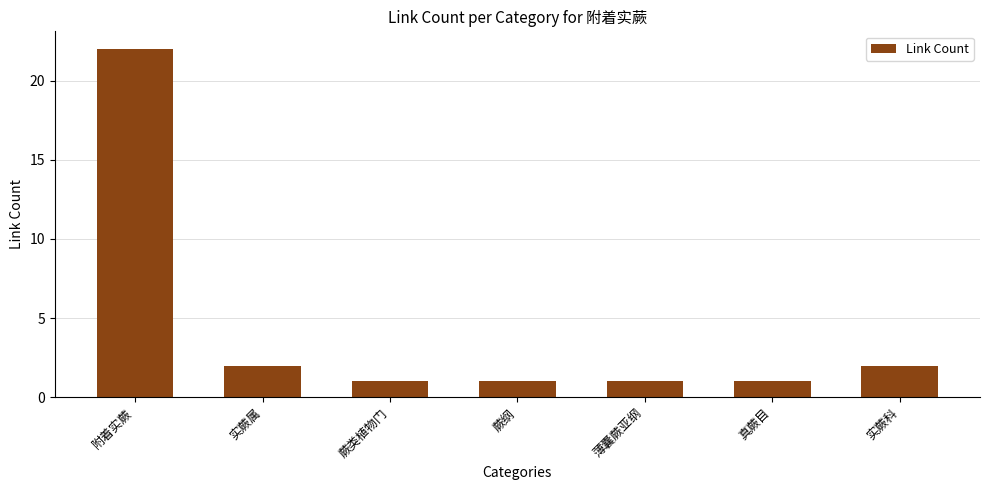

Is it true that the value at 薄囊蕨亚纲 is 2?

False